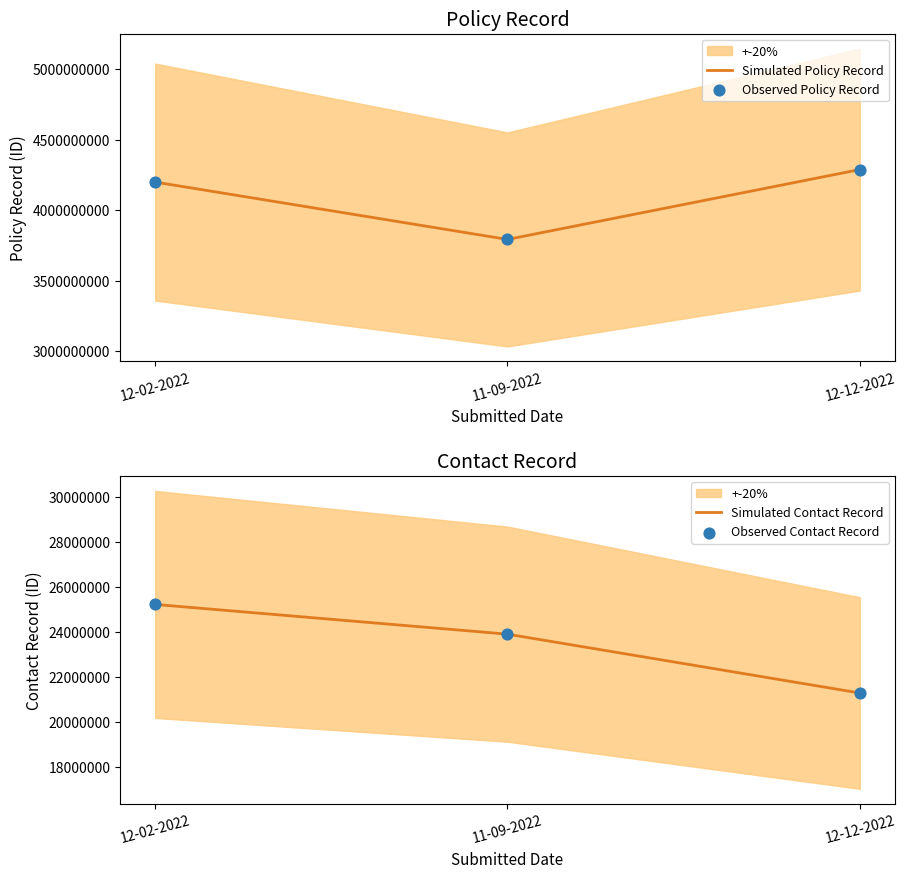

Is the value of Simulated Policy Record at 11-09-2022 greater than the value of Observed Contact Record at 12-12-2022?

Yes